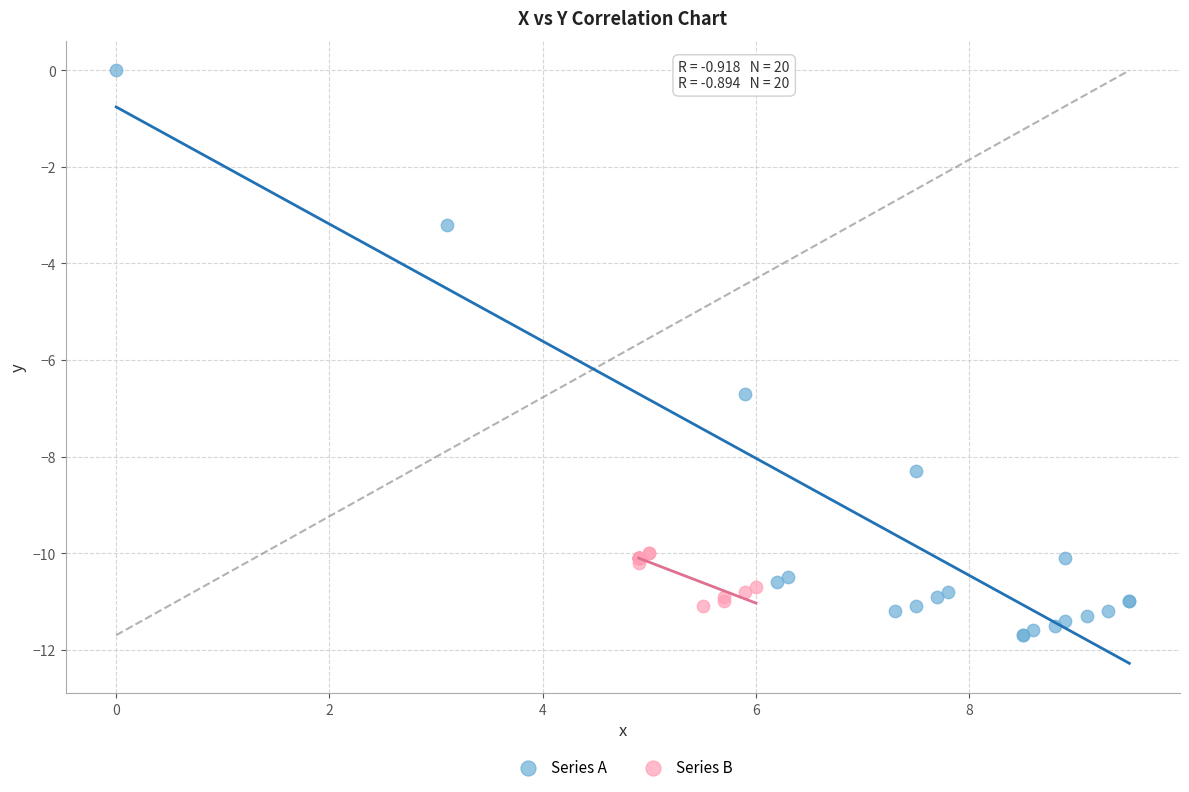

Which series reaches the maximum Y coordinate?

Series A